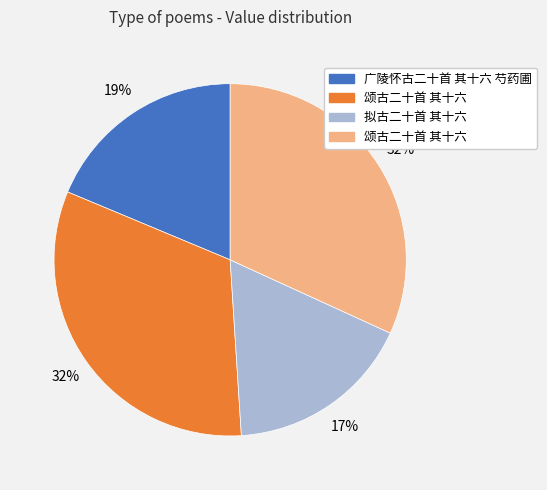

To the nearest percent, what is the difference between the largest and smallest slice percentages?

15%